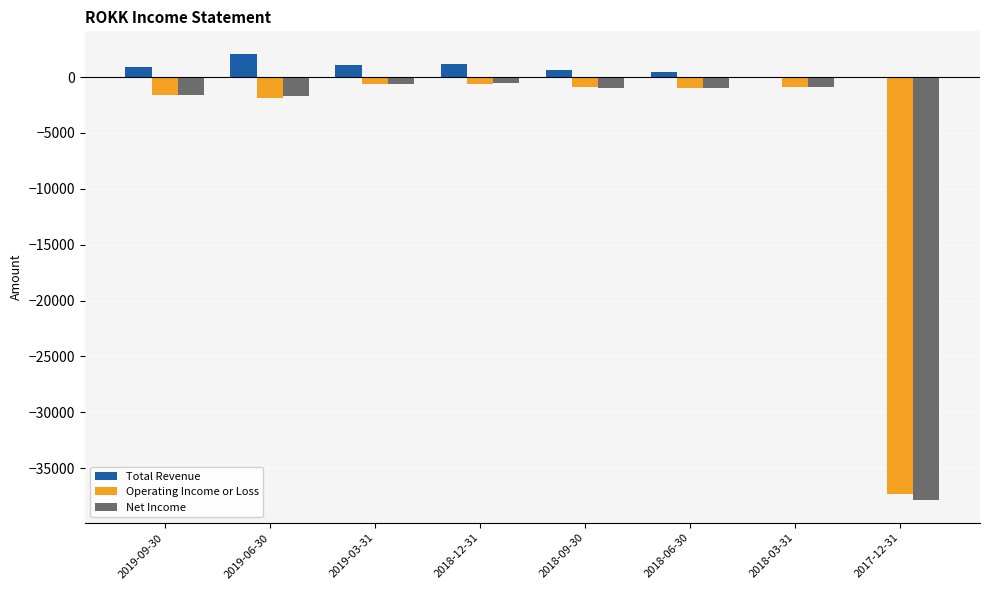

What is the difference between the Total Revenue values at 2018-12-31 and 2018-09-30?

600